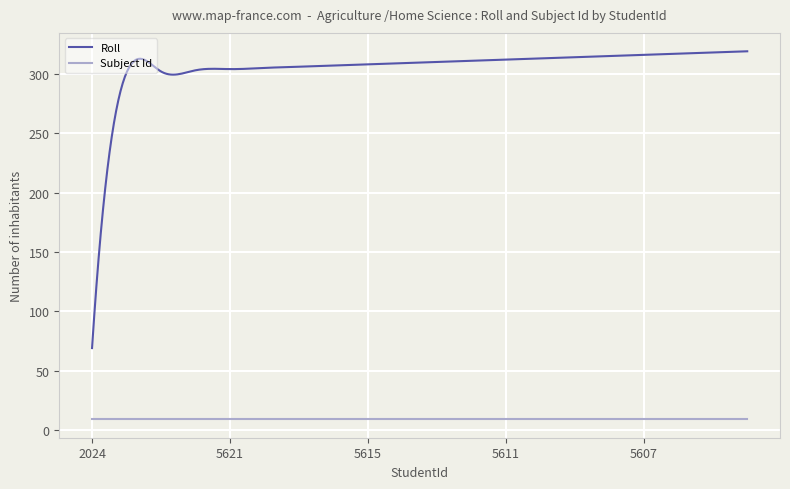

What is the average value of the Roll series?

305.0